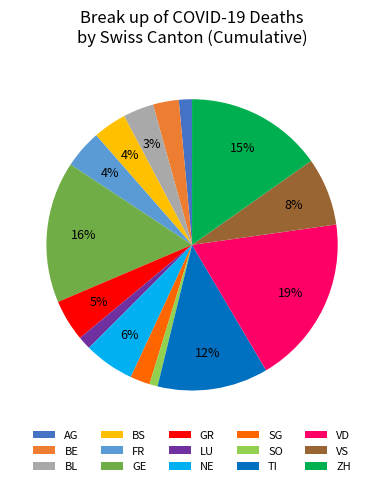

To the nearest percent, what is the difference between the largest and smallest slice percentages?

18%